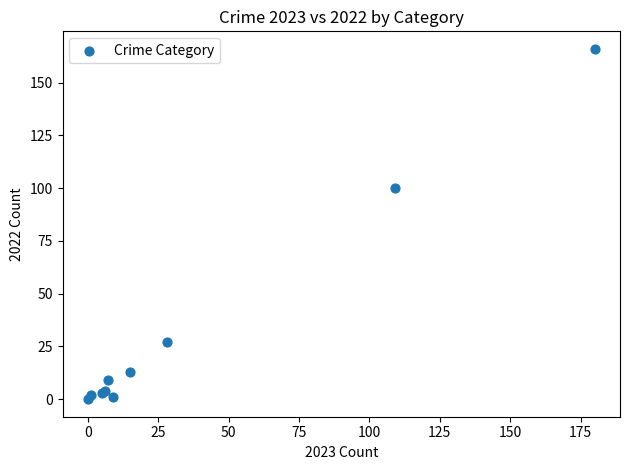

What Y value in the scatter plot is closest to 83?

100